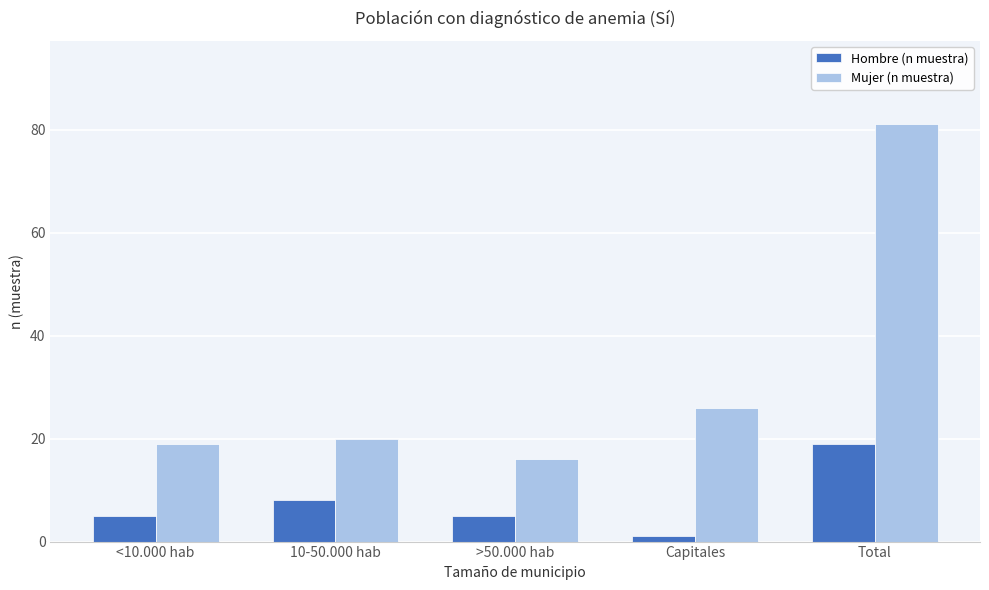

The value of Mujer (n muestra) at Total is 81. True or false?

True